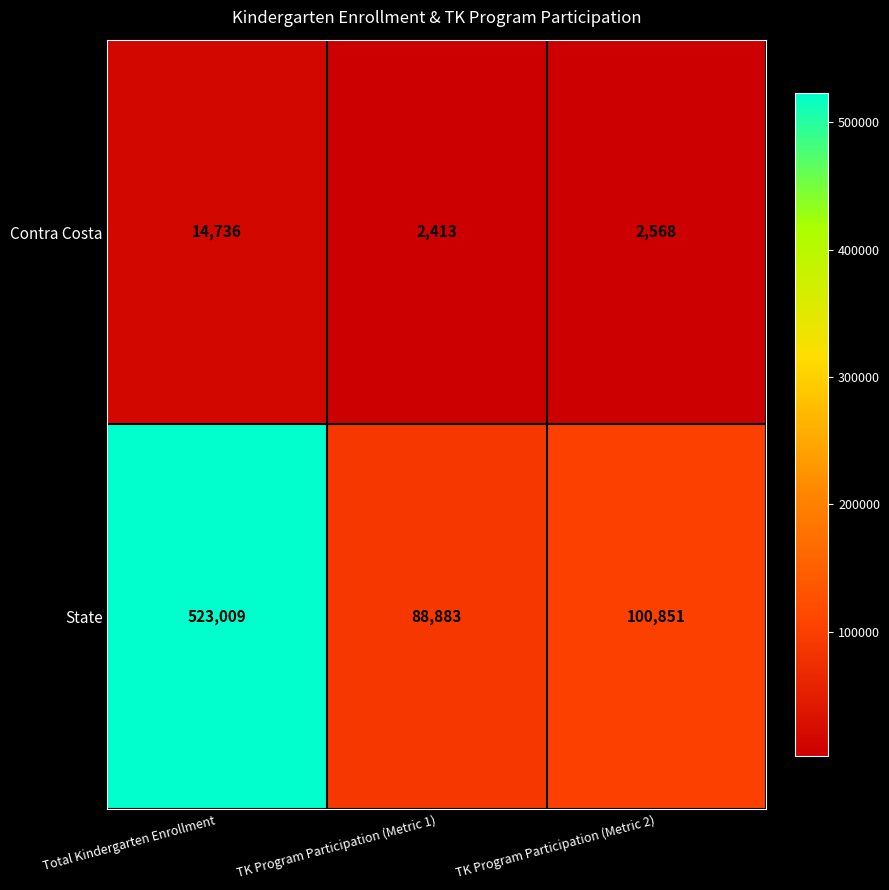

What is the difference between the maximum and second lowest values in the Contra Costa series?

12168